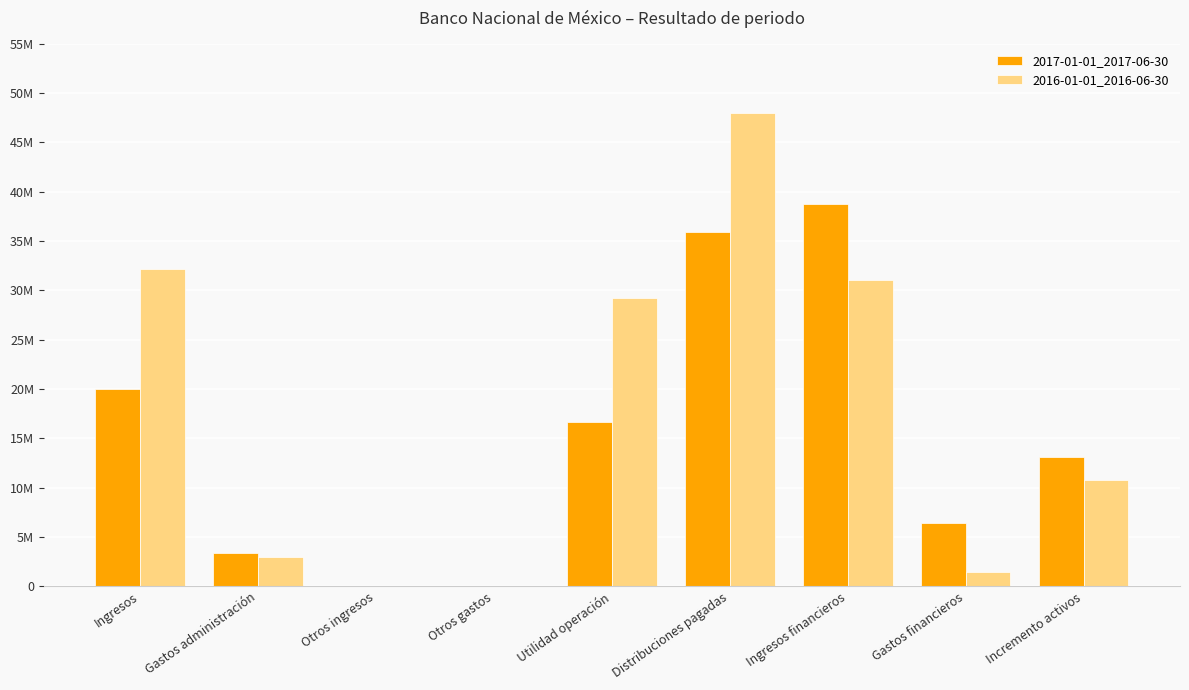

What are all the series names shown in the legend?

2017-01-01_2017-06-30, 2016-01-01_2016-06-30